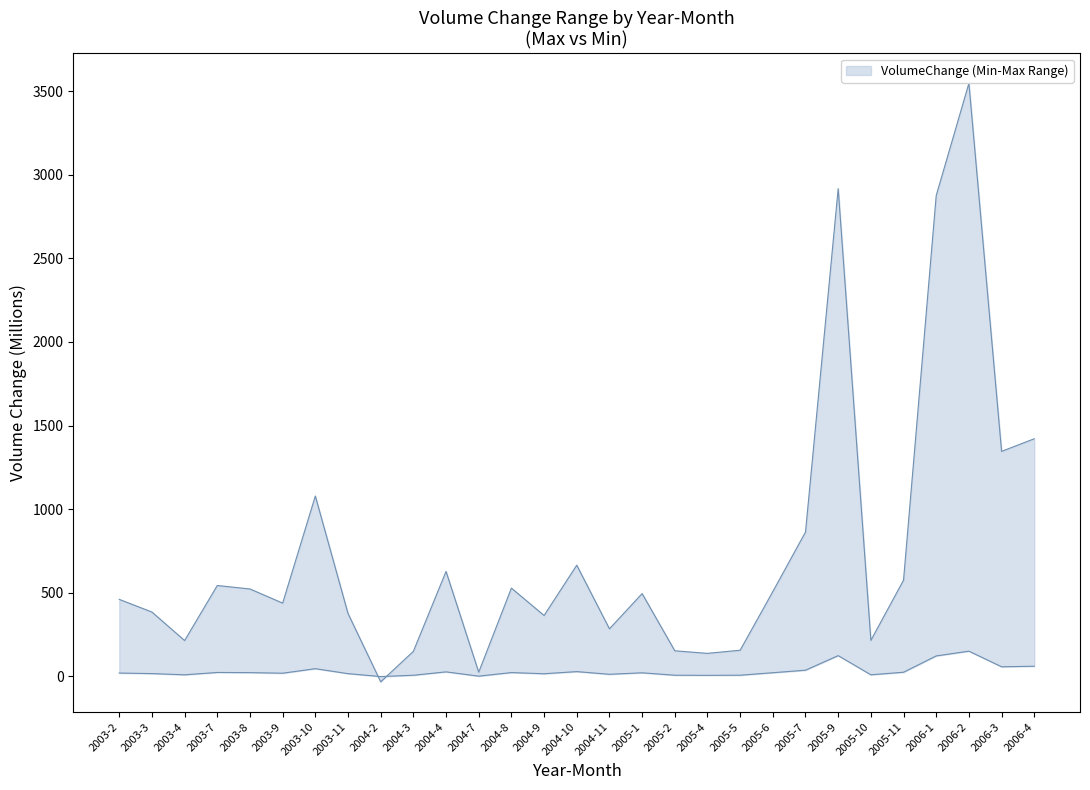

Which series has the largest range (max minus min)?

VolumeChange_Max